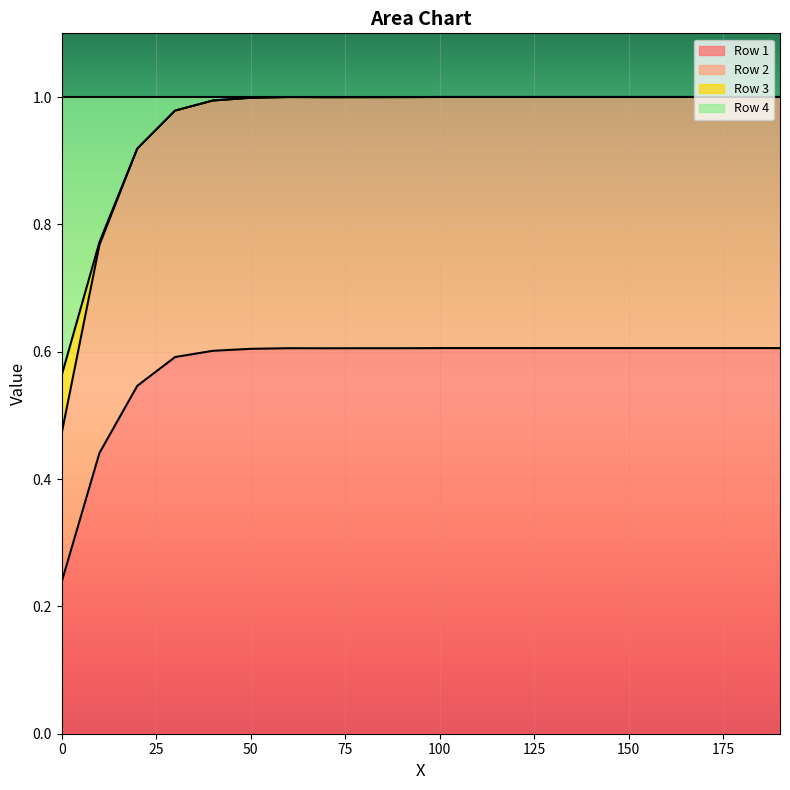

What are all the series names shown in the legend?

Row 1, Row 2, Row 3, Row 4